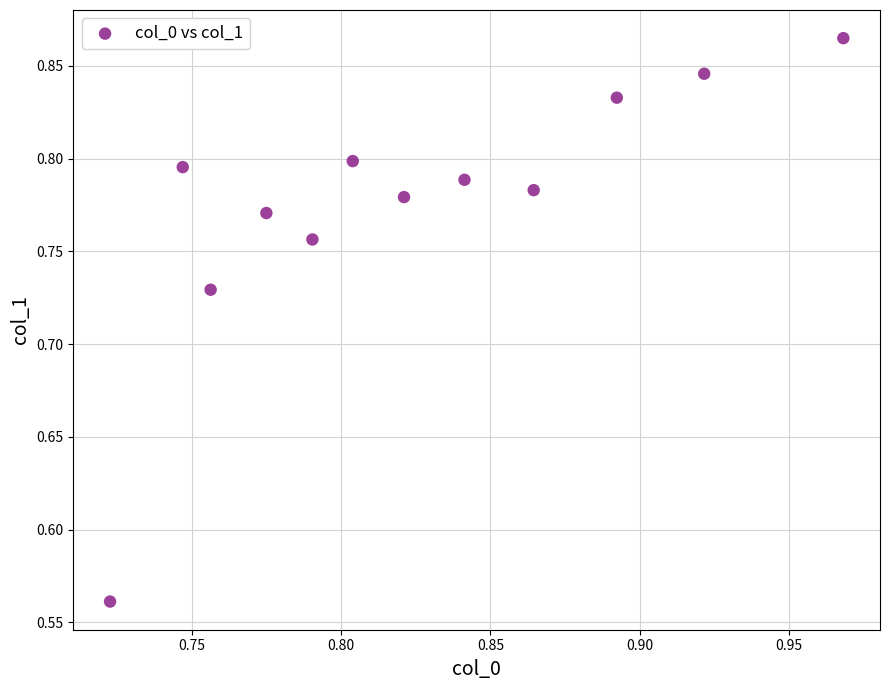

What is the range of Y values (max minus min)?

0.3